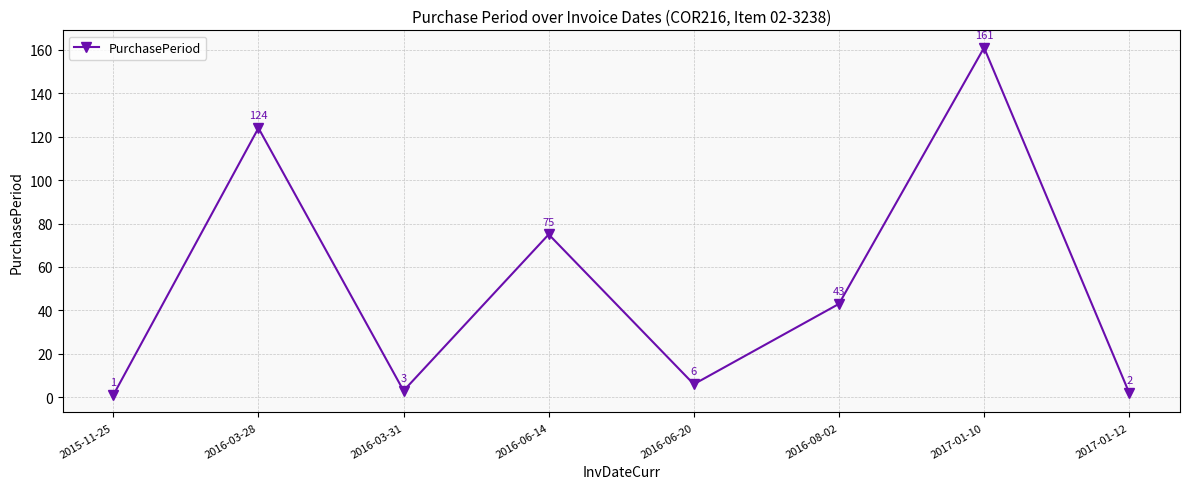

At which category does the chart reach its peak across all series?

2017-01-10